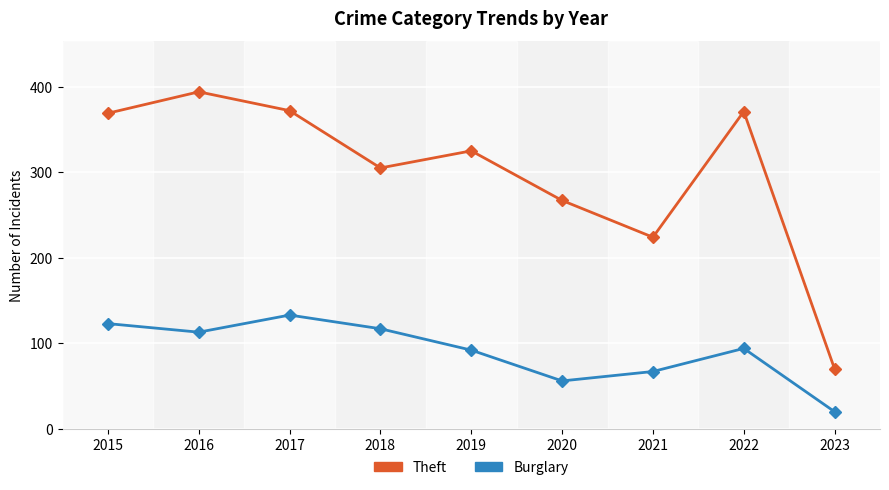

Which label corresponds to the smallest value in the chart?

2023